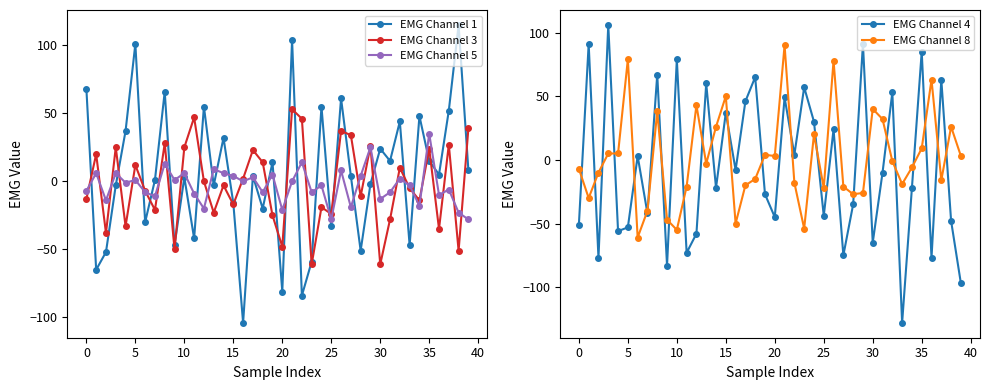

Rank the series at 28 from highest to lowest value.

EMG Channel 5, EMG Channel 3, EMG Channel 8, EMG Channel 4, EMG Channel 1